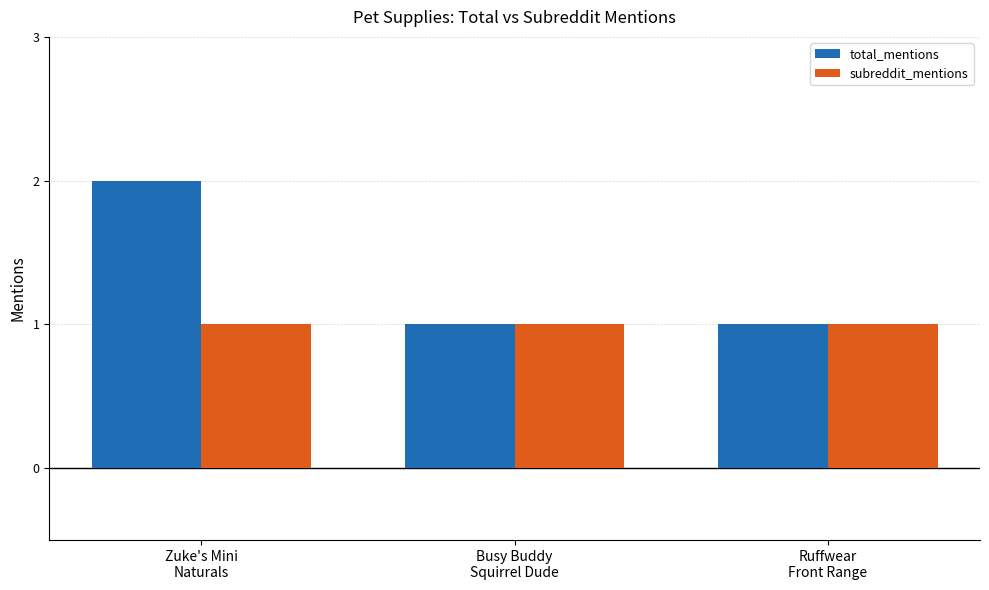

Is it true that total_mentions equals 1 at Busy Buddy
Squirrel Dude?

True